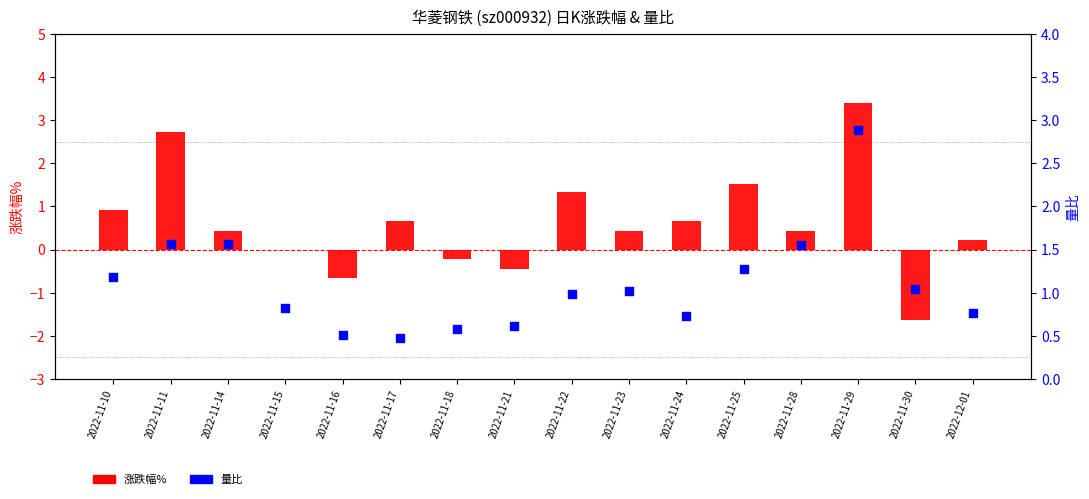

What is the total value across all series at 2022-11-28?

2.0